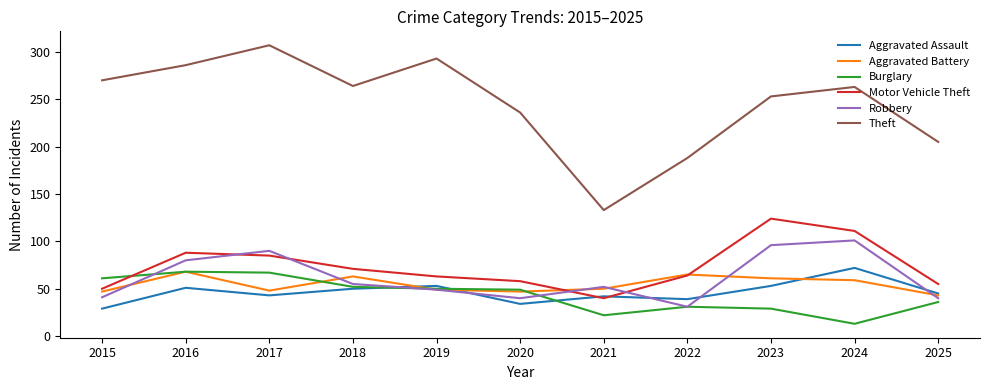

Is the value of Theft at 2025 greater than the value of Robbery at 2020?

Yes